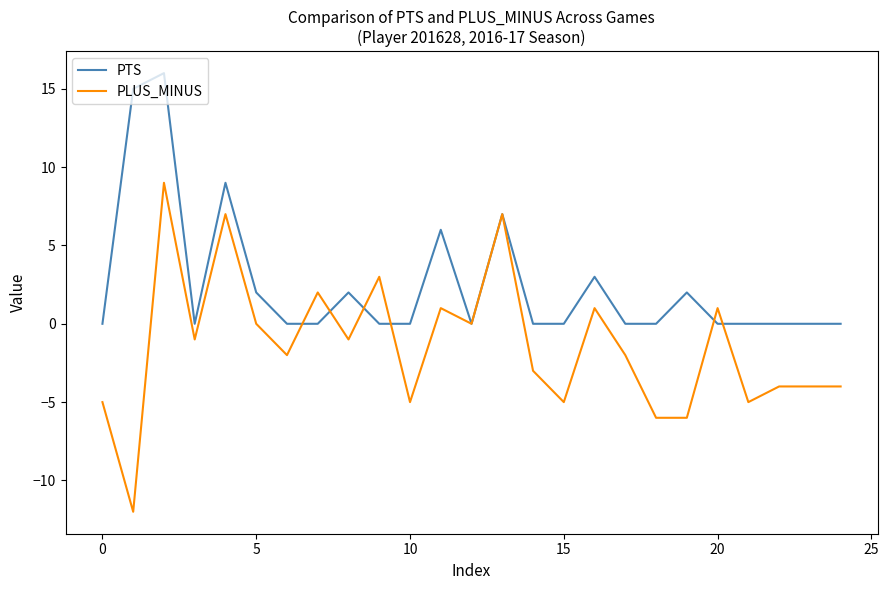

Rank the series by their maximum value, from lowest to highest.

PLUS_MINUS, PTS